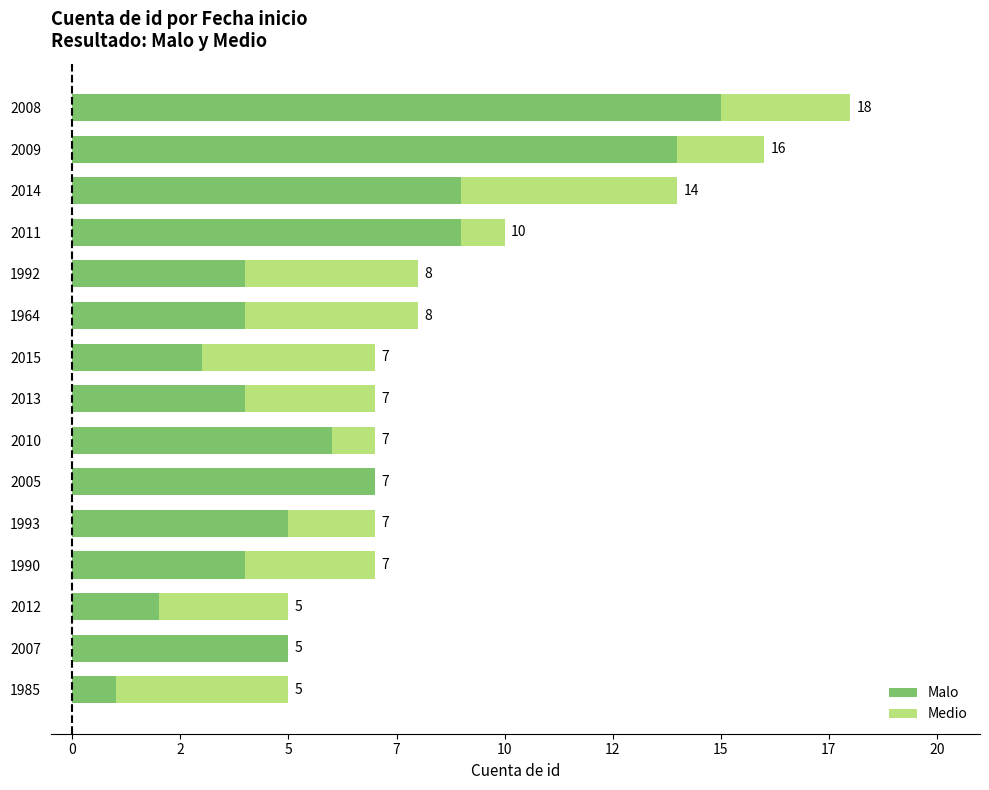

What are all the series names shown in the legend?

Malo, Medio